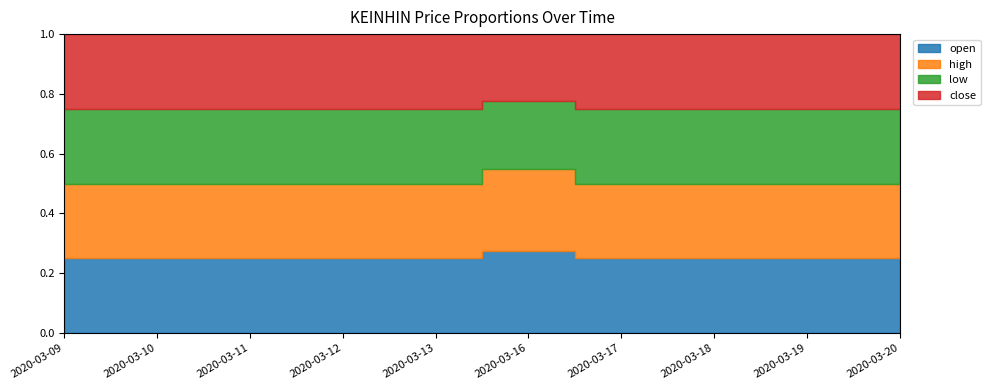

What is the smallest value displayed?

0.3